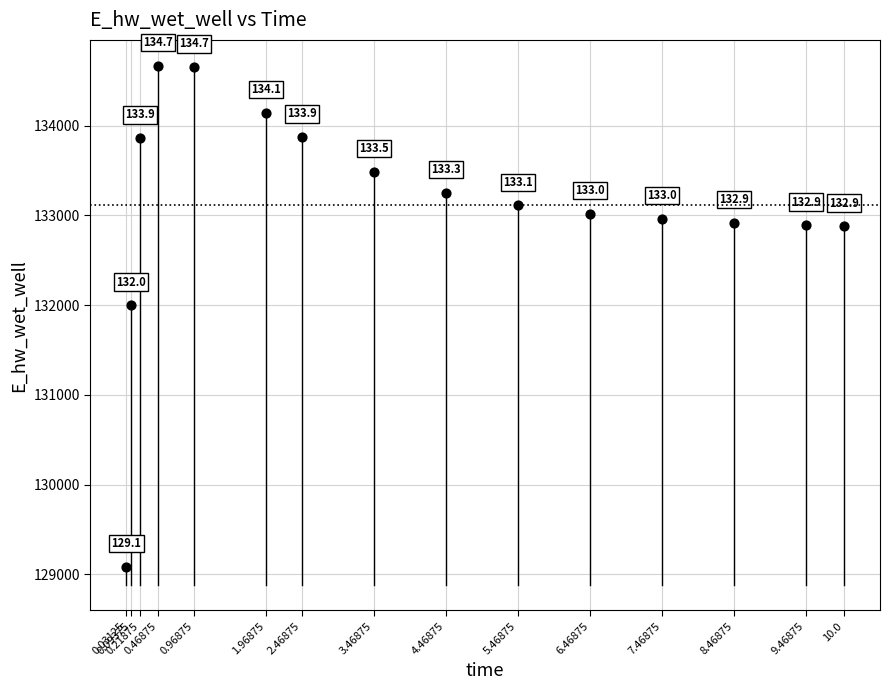

What Y value in the scatter plot is closest to 131876?

131998.3